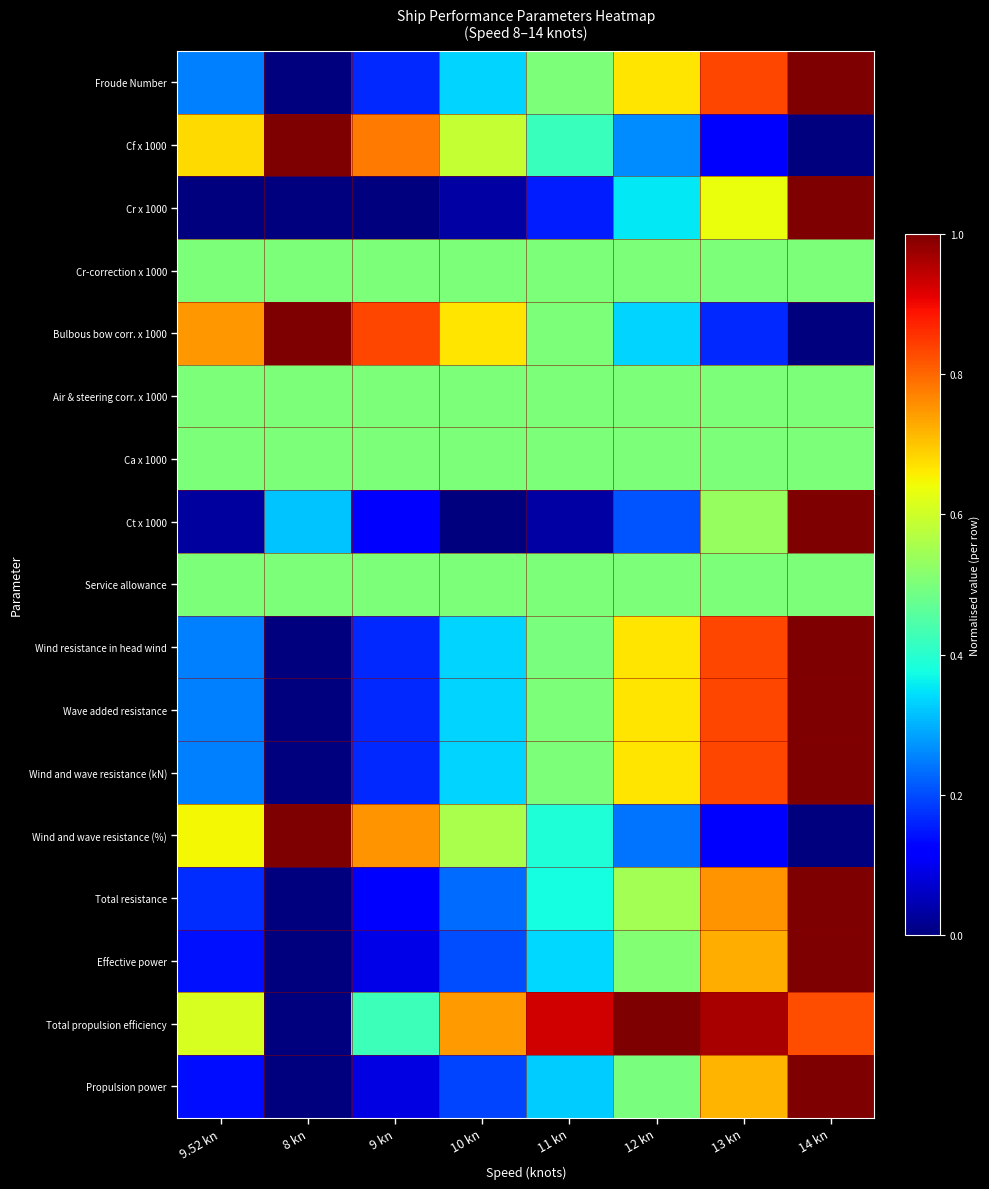

At 10 kn, list the series in order from largest to smallest.

Total propulsion efficiency, Bulbous bow corr. x 1000, Cf x 1000, Wind and wave resistance (%), Cr-correction x 1000, Air & steering corr. x 1000, Ca x 1000, Service allowance, Wind and wave resistance (kN), Wave added resistance, Froude Number, Wind resistance in head wind, Total resistance, Effective power, Propulsion power, Cr x 1000, Ct x 1000